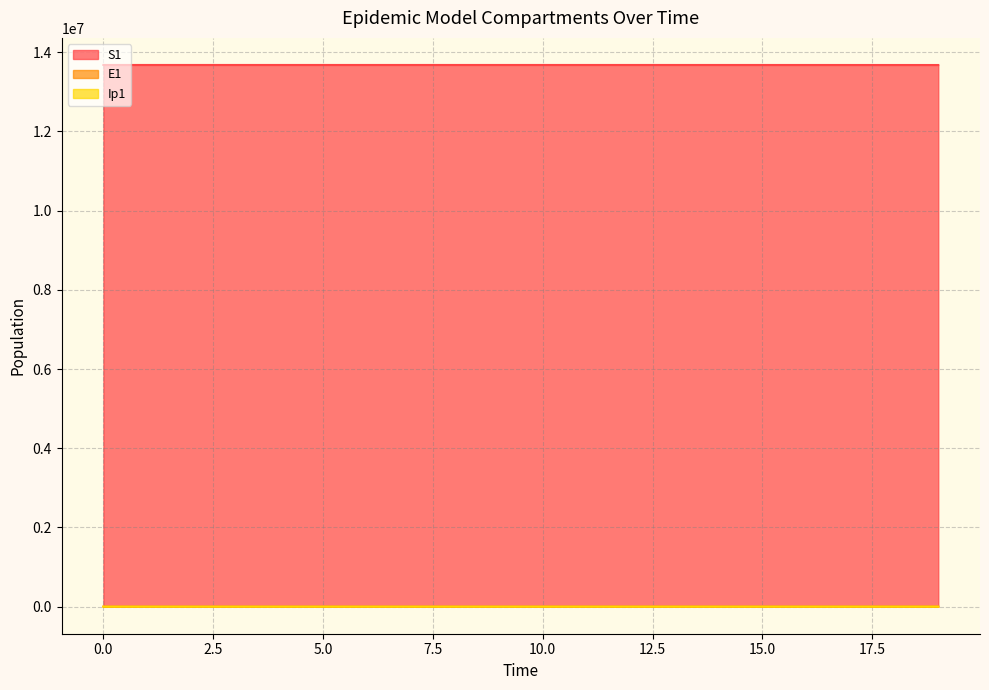

True or false: E1 has more than 0 interior local peaks.

False